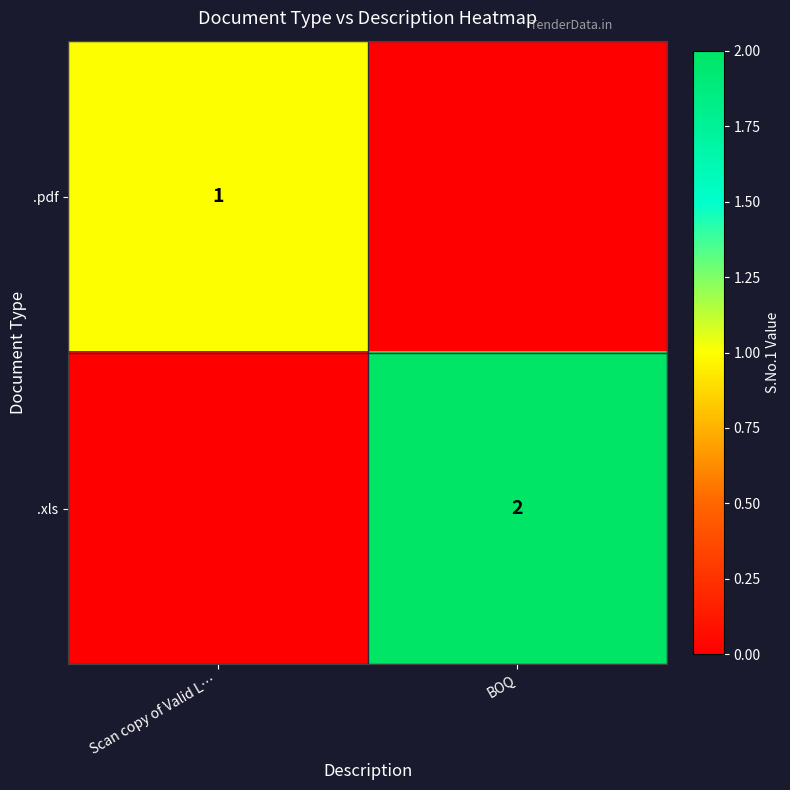

Is it true that .xls equals 3 at BOQ?

False